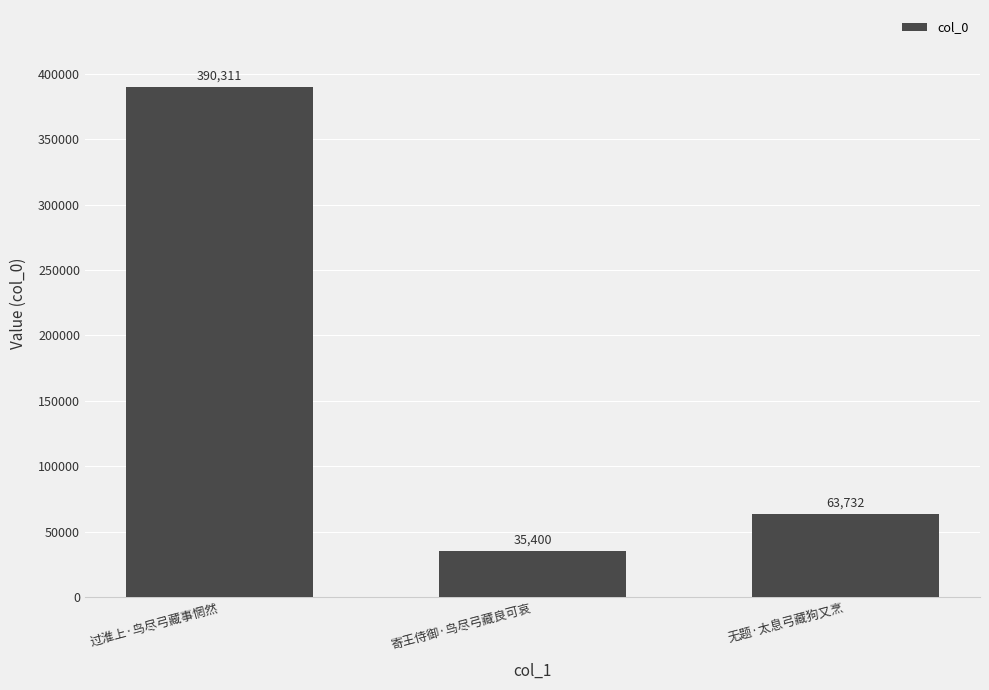

What is the greatest value displayed?

390311